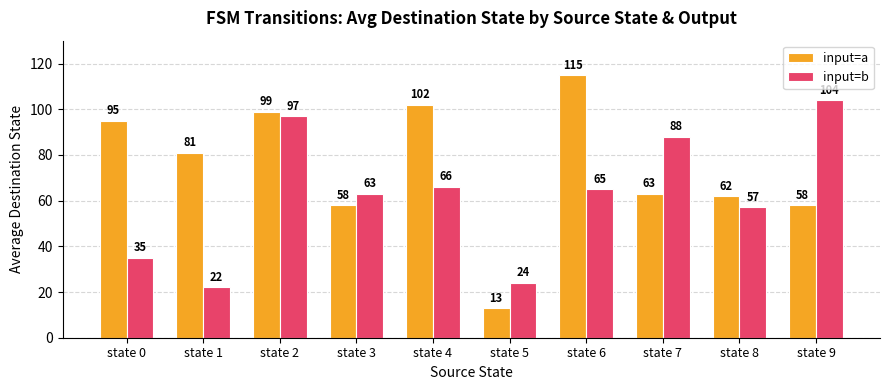

Read the input=b value at state 8.

57